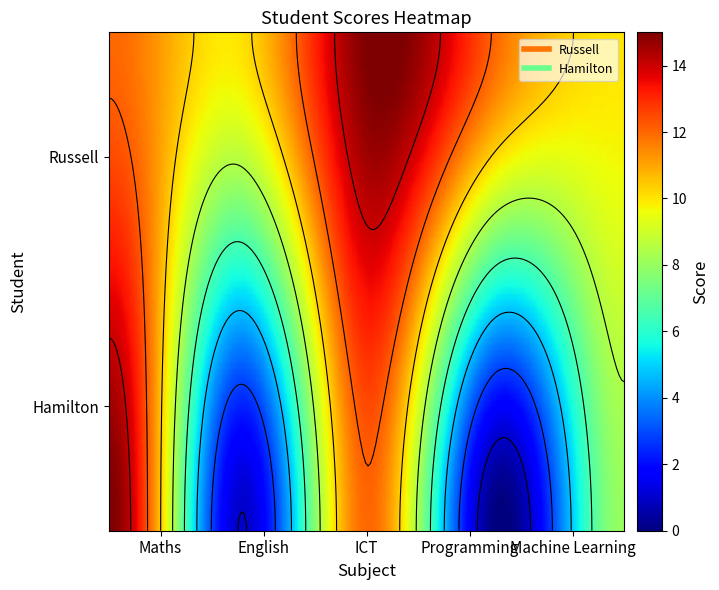

What is the approximate value of Russell at Maths?

12